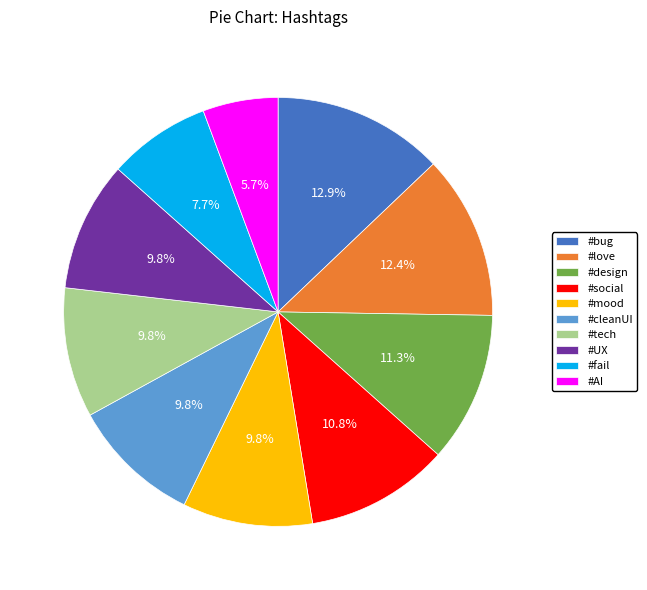

What is the smallest slice in the pie chart?

#AI